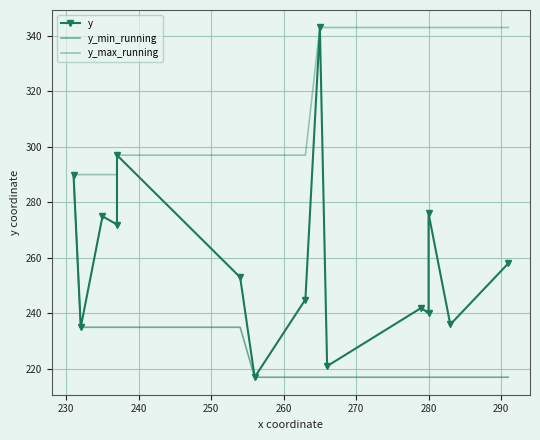

What is the difference between the maximum and minimum values in the y_min_running series?

73